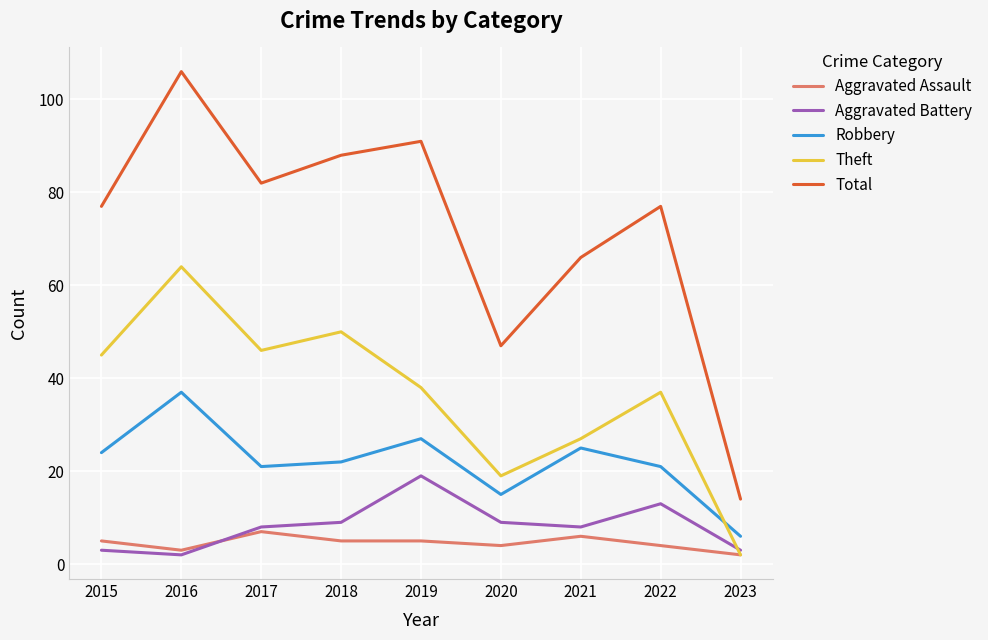

The value of Robbery at 2021 is 12. True or false?

False